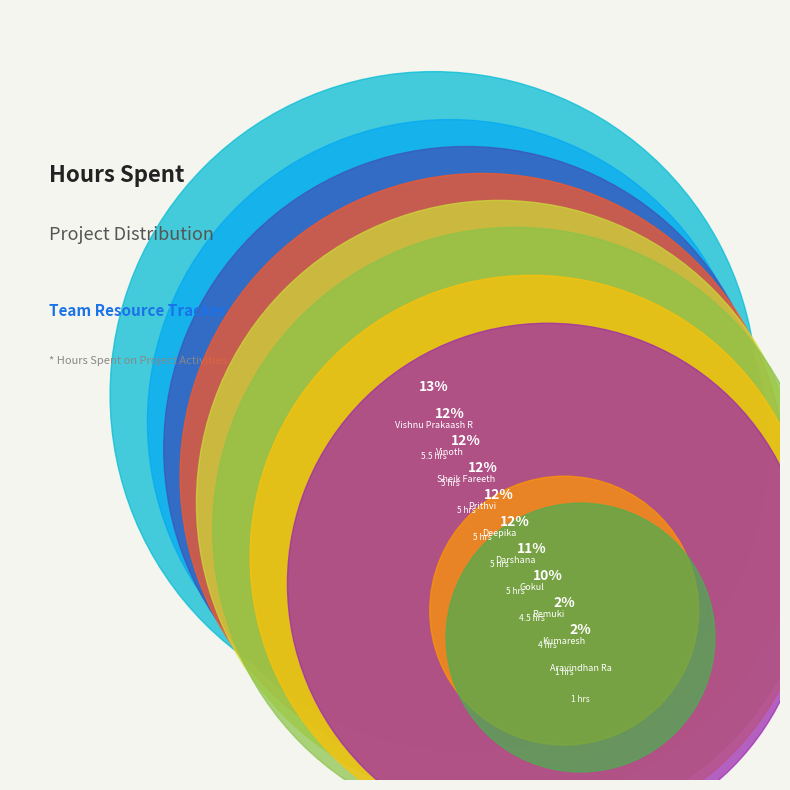

To the nearest percent, what is the combined percentage of Deepika and Vishnu Prakaash R?

26%